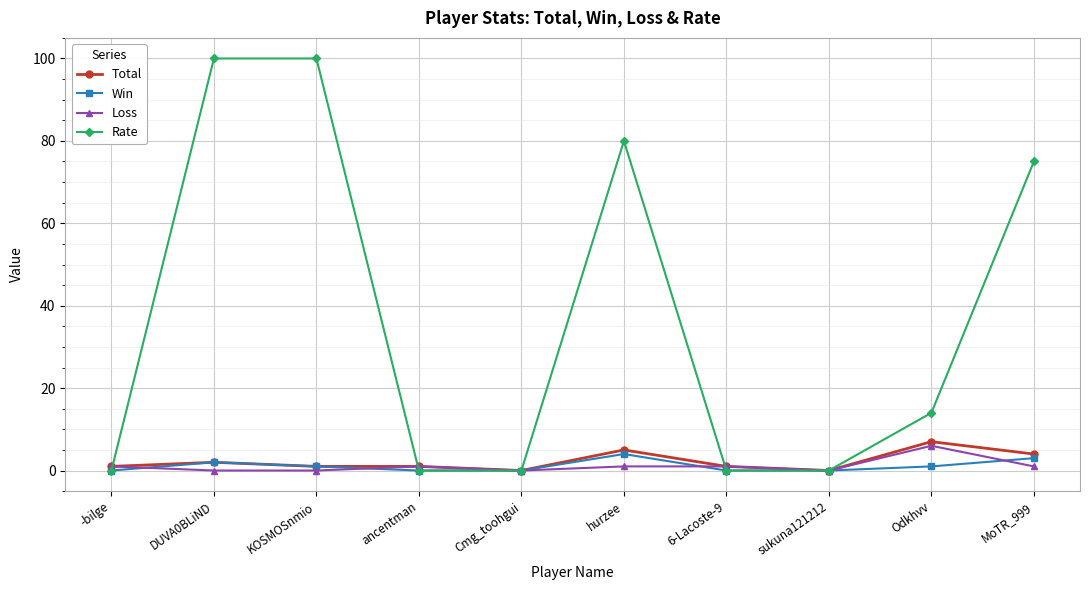

Rank the series by their maximum value, from highest to lowest.

Rate, Total, Loss, Win